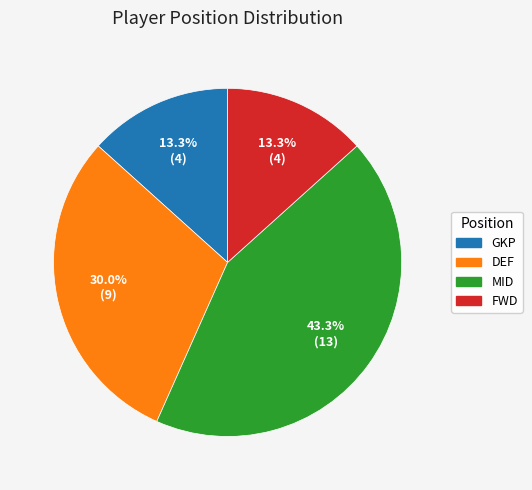

What percentage is the MID slice, to the nearest percent?

43%